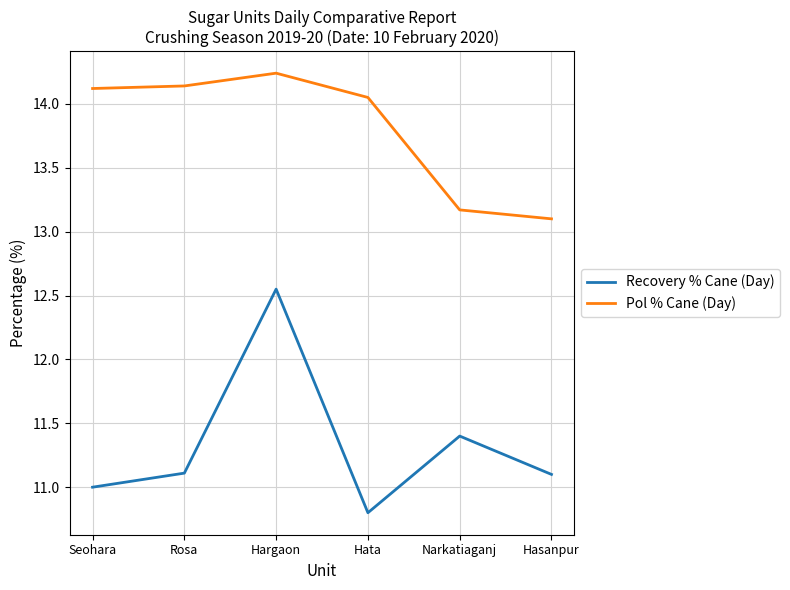

What are all the series names shown in the legend?

Recovery % Cane (Day), Pol % Cane (Day)